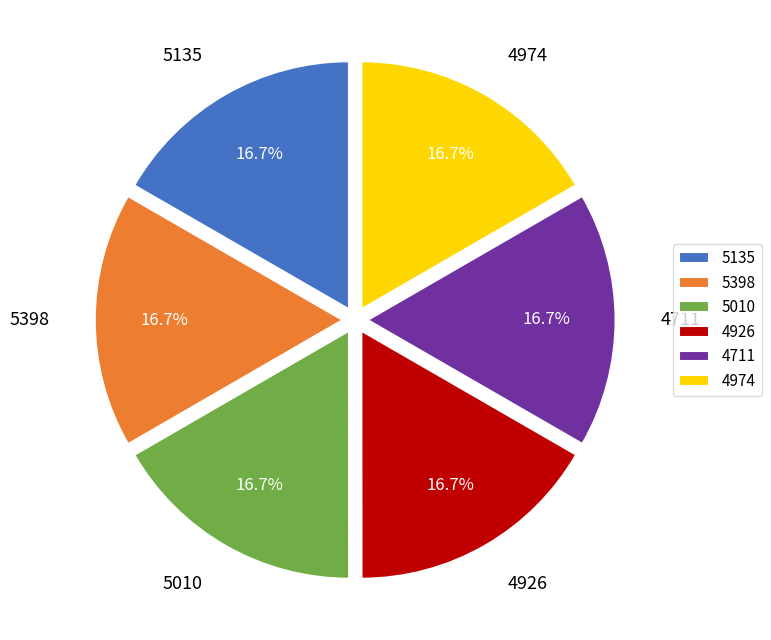

What portion of the pie excludes 4974?

83.3%